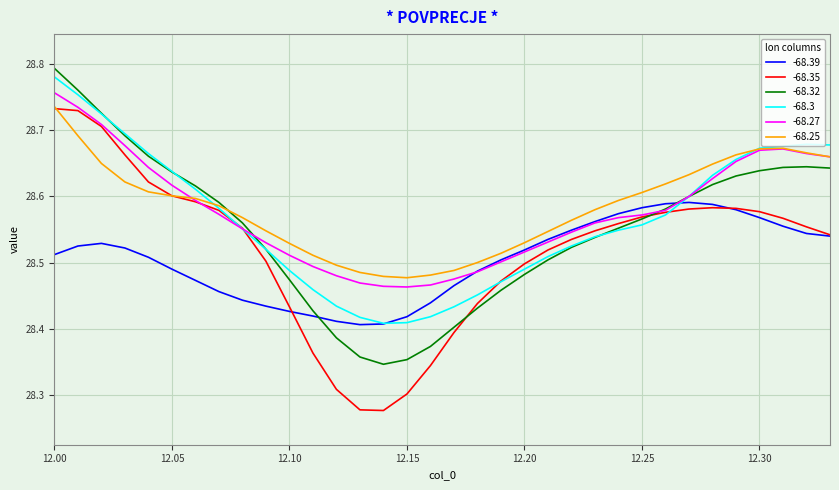

Which series has the widest spread of values?

-68.35